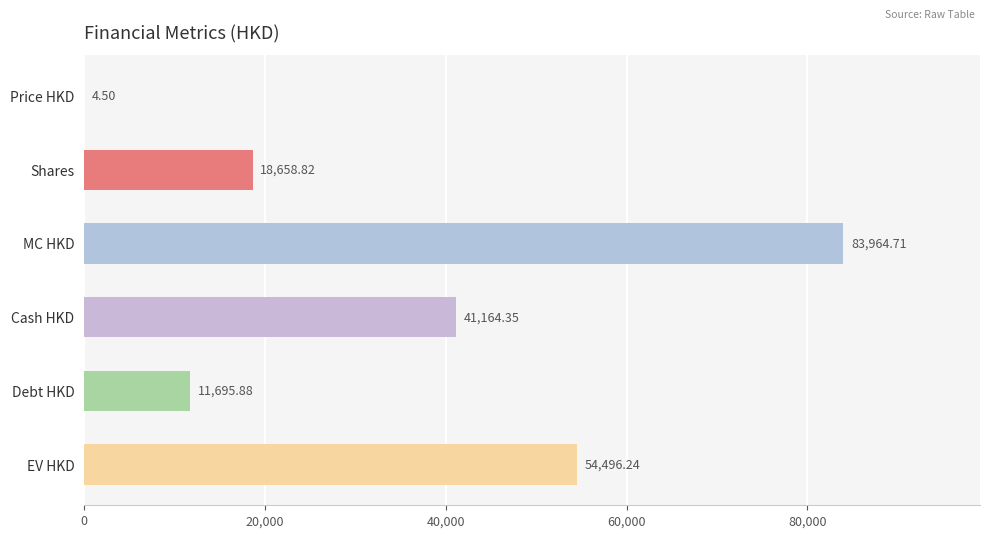

What is the change in value from Shares to Cash HKD?

+22505.5